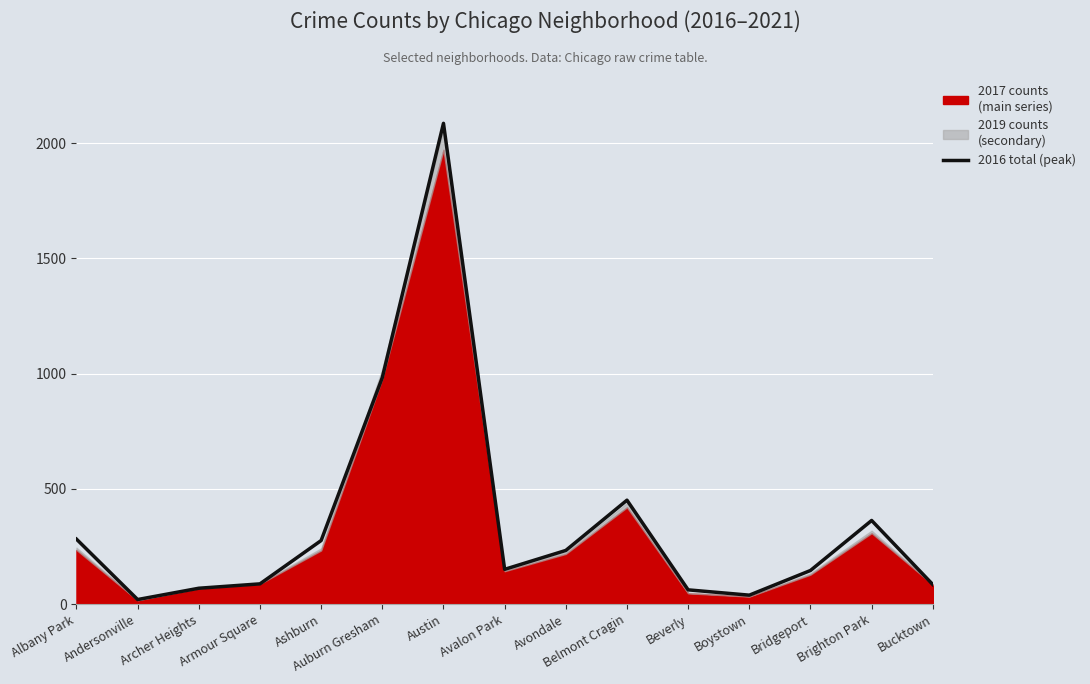

The chart shows a value of 41 at Bridgeport. True or false?

False